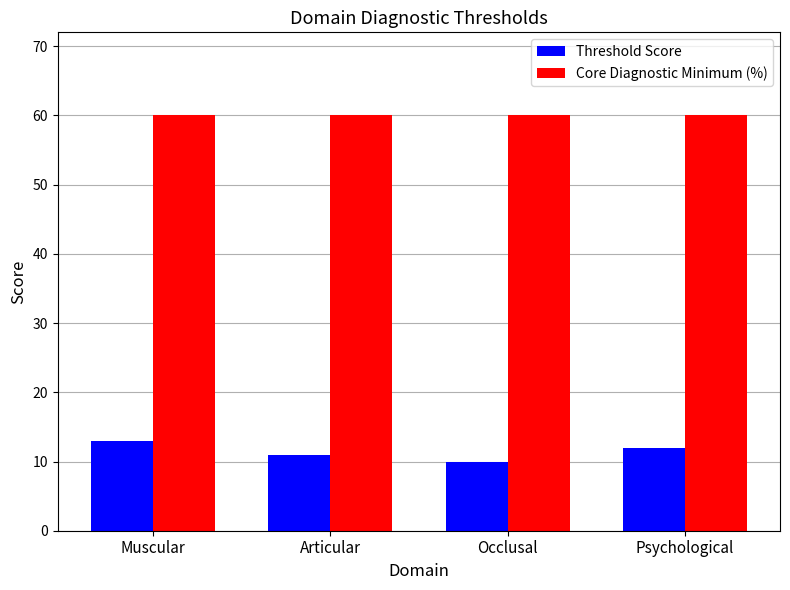

How many distinct data groups are displayed?

2